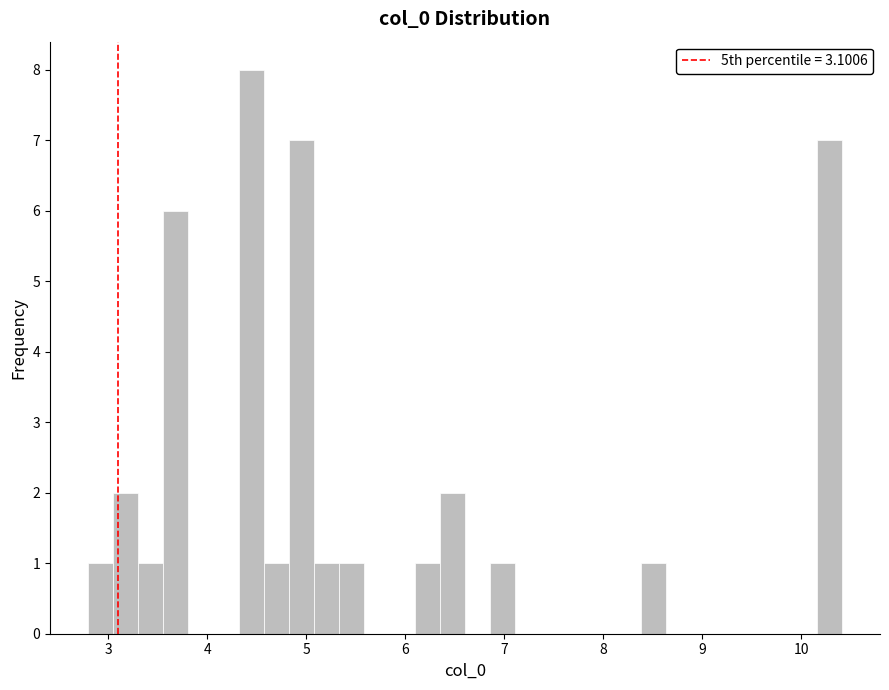

Read against the x-axis, roughly where is the centre of the tallest bar?

4.4